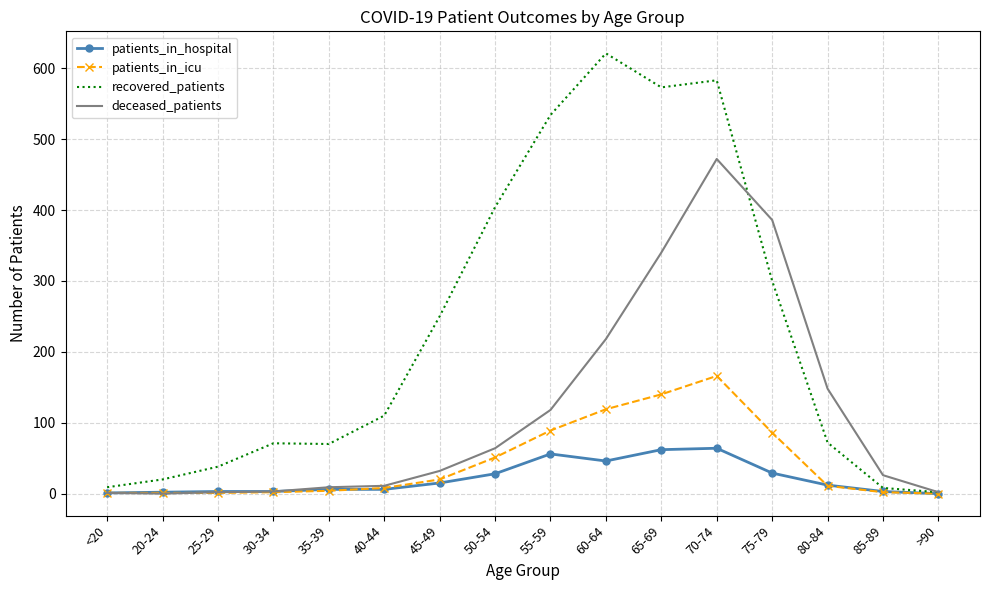

Which category has the highest value across all series?

60-64